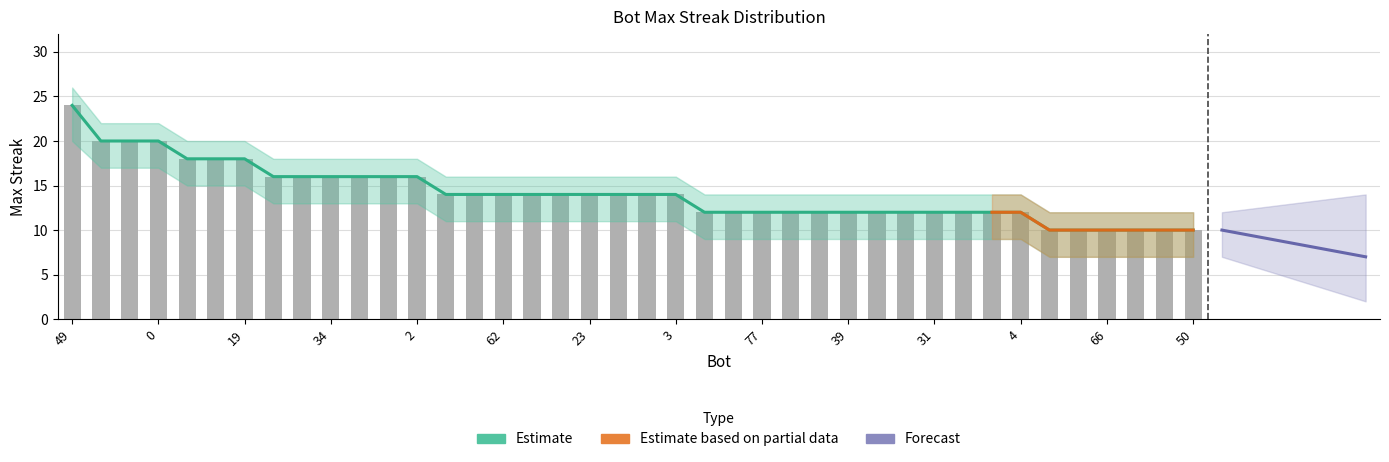

Between 29 and 35, which is larger?

35